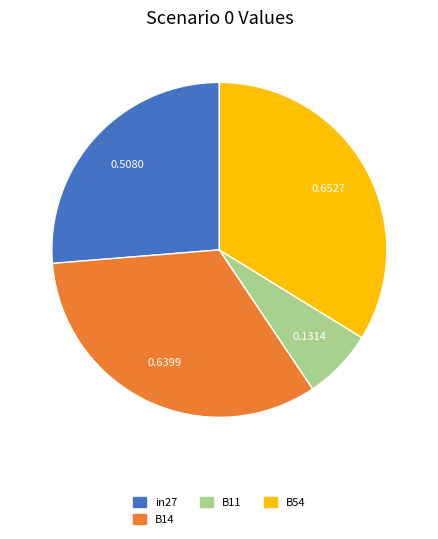

Is there a majority slice in this chart?

No